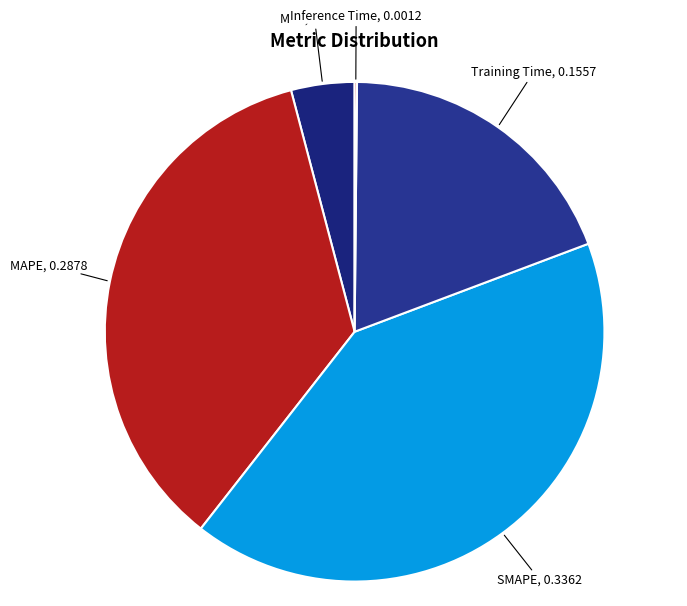

Between Training Time and MSE, which is larger?

Training Time